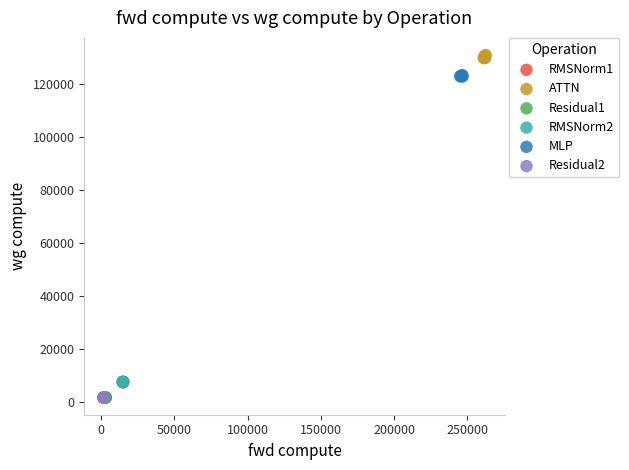

Which series reaches the maximum Y coordinate?

ATTN